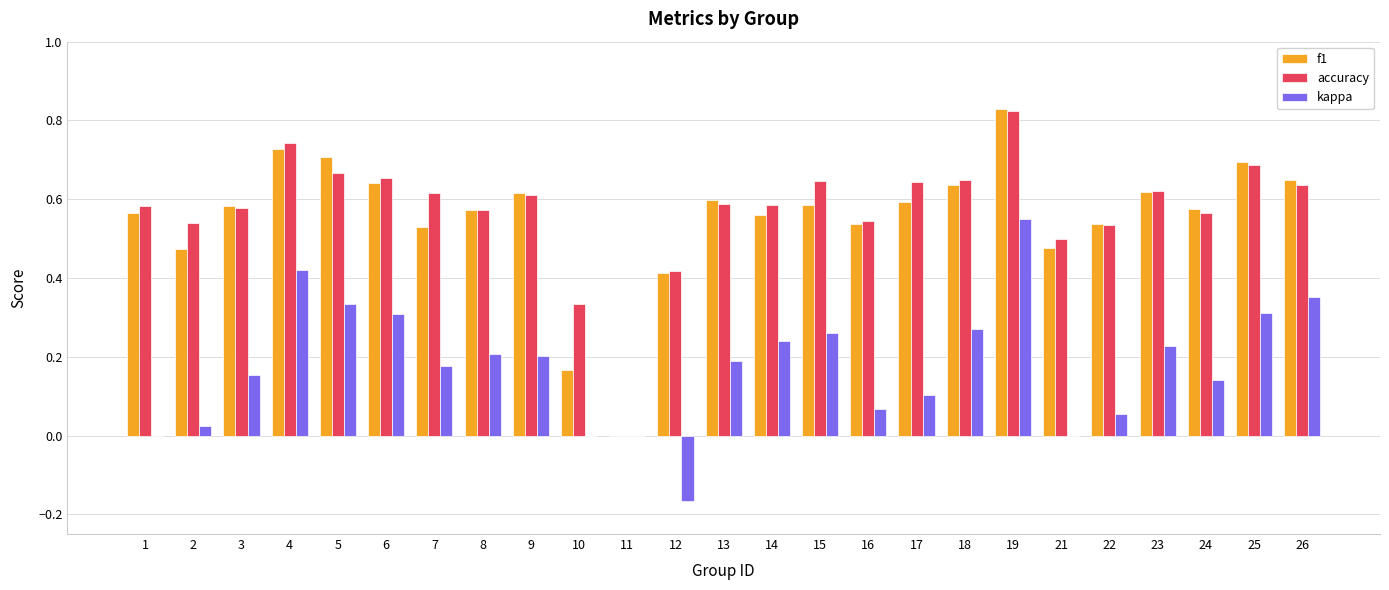

Is it true that f1 equals 0.4 at 24?

False